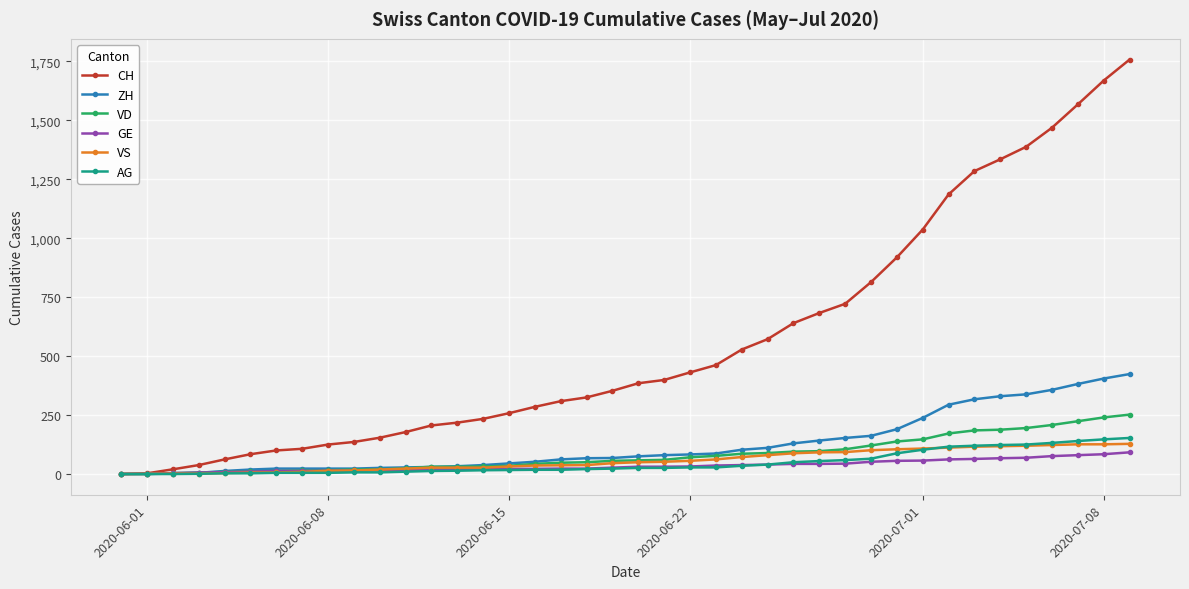

How many data points in GE are less than 31?

20